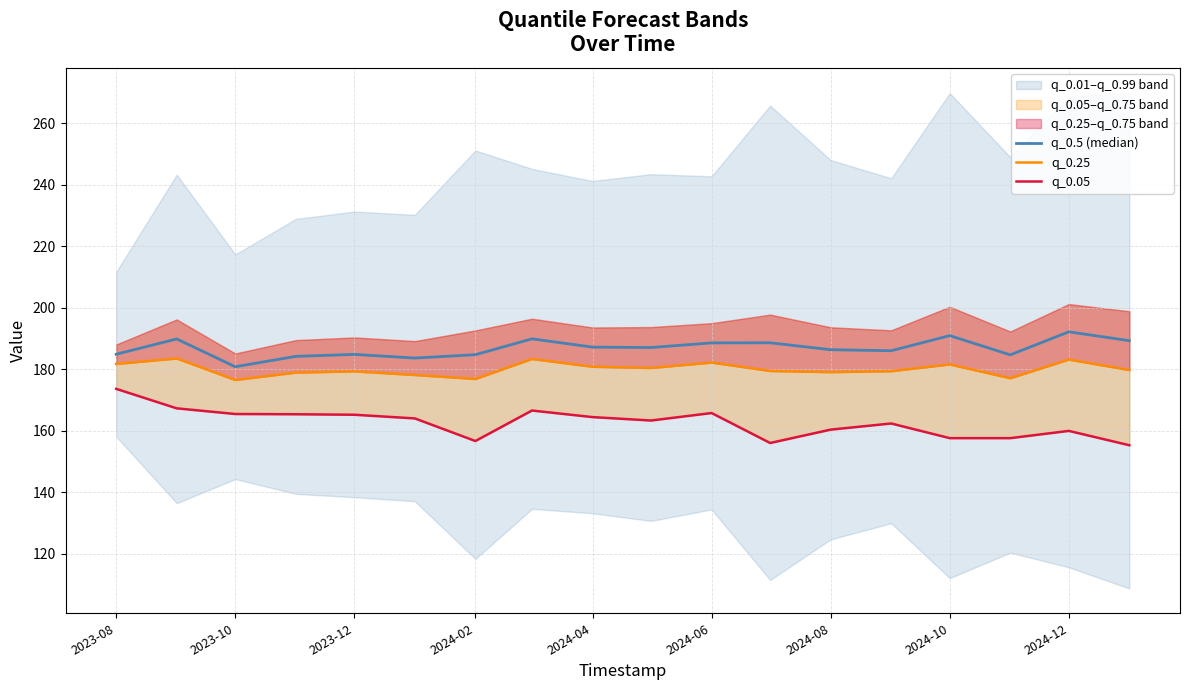

True or false: q_0.5 (median) and q_0.05 cross at least once.

False